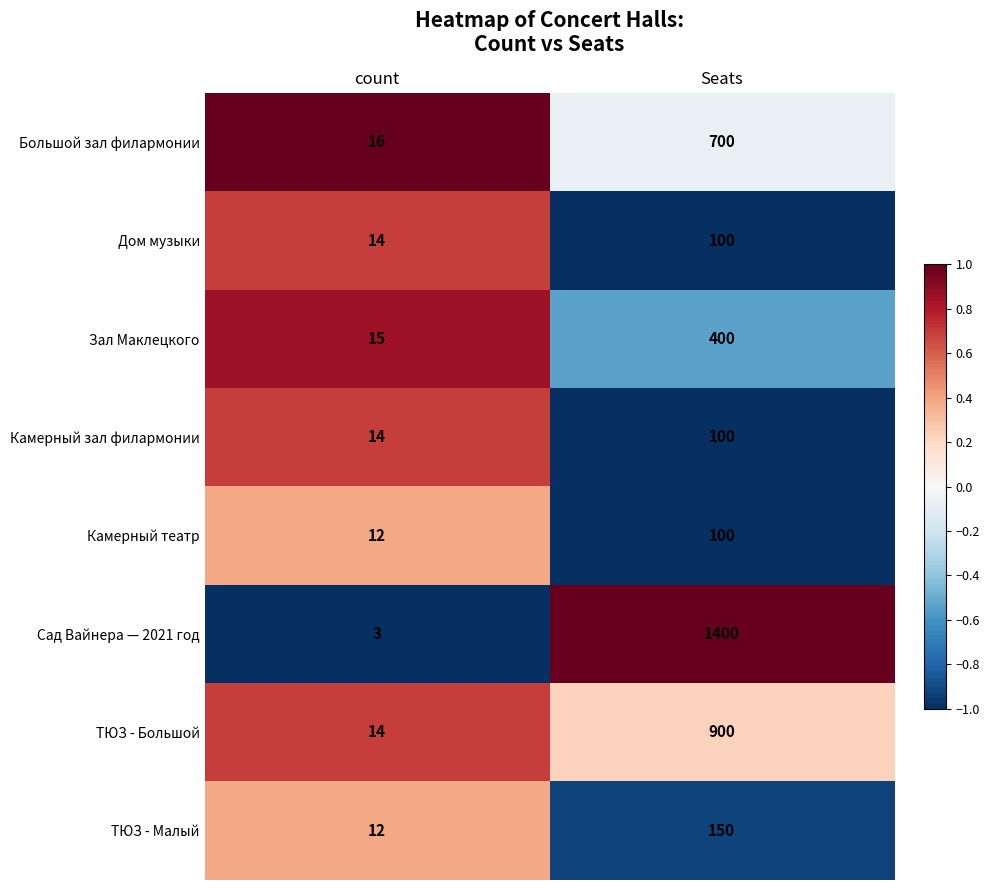

Where is Камерный театр nearest to the value 56?

count